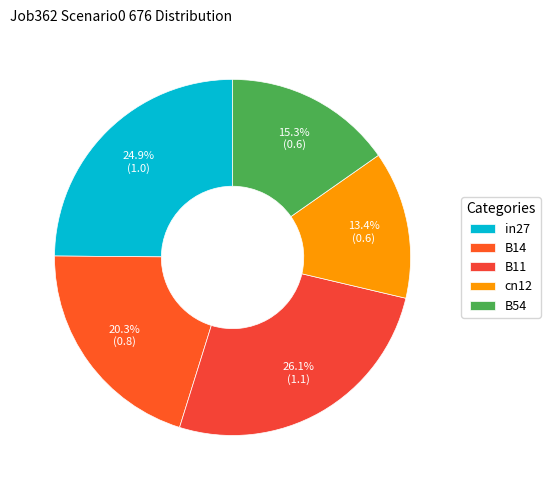

What percentage is the B54 slice, to the nearest percent?

15%